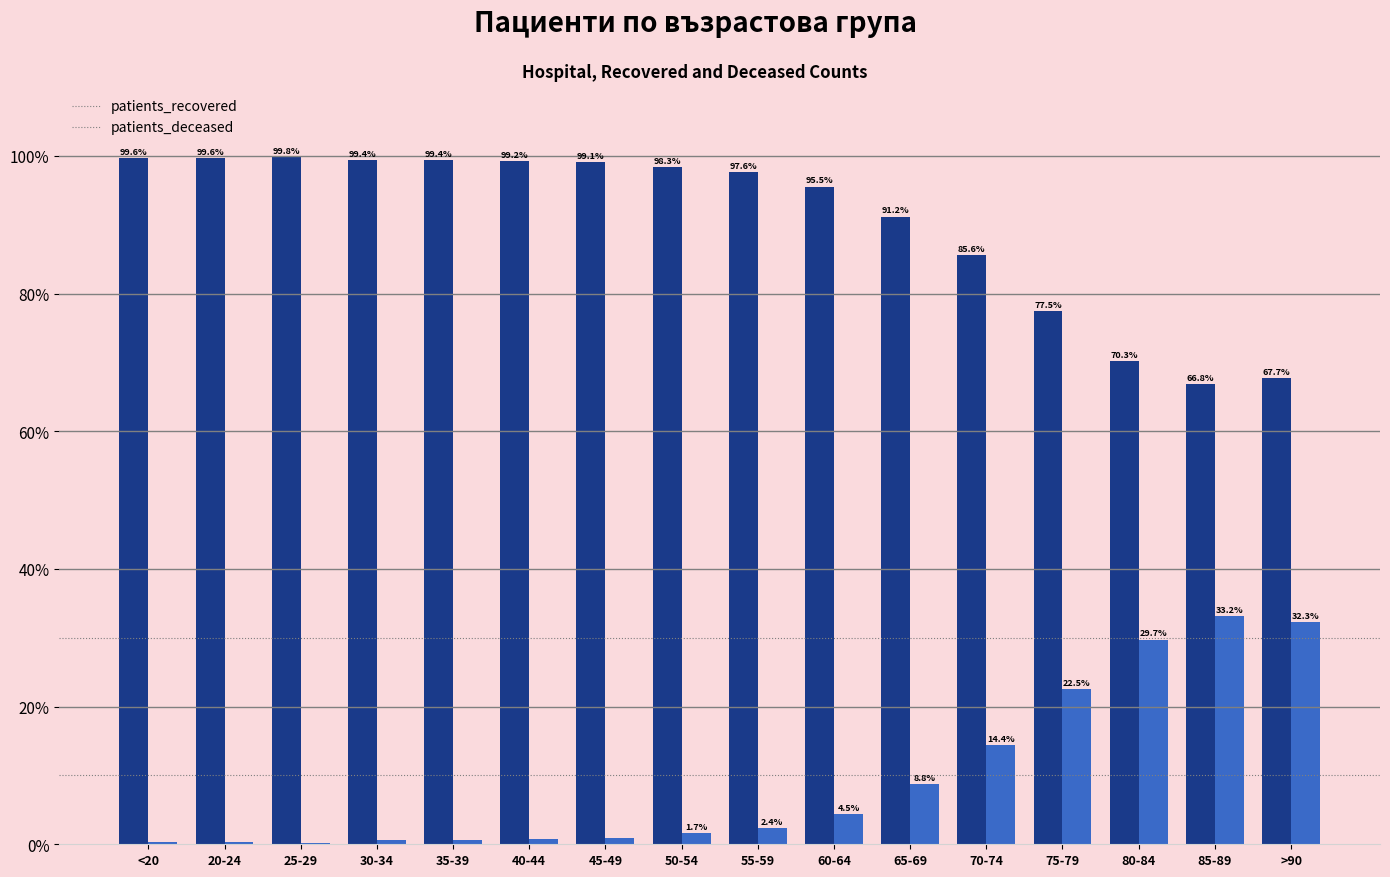

Is the value of patients_deceased at 70-74 greater than the value of patients_recovered at 25-29?

No